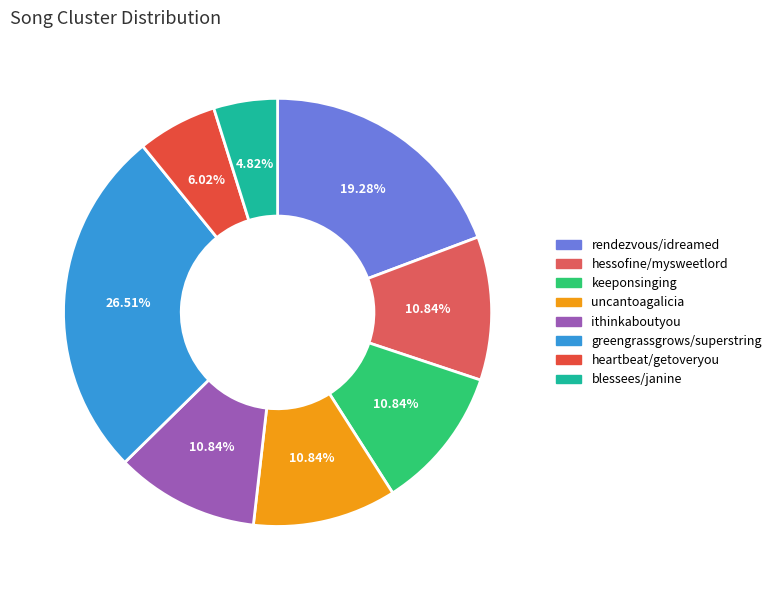

To the nearest percent, what is the combined percentage of ithinkaboutyou and keeponsinging?

22%